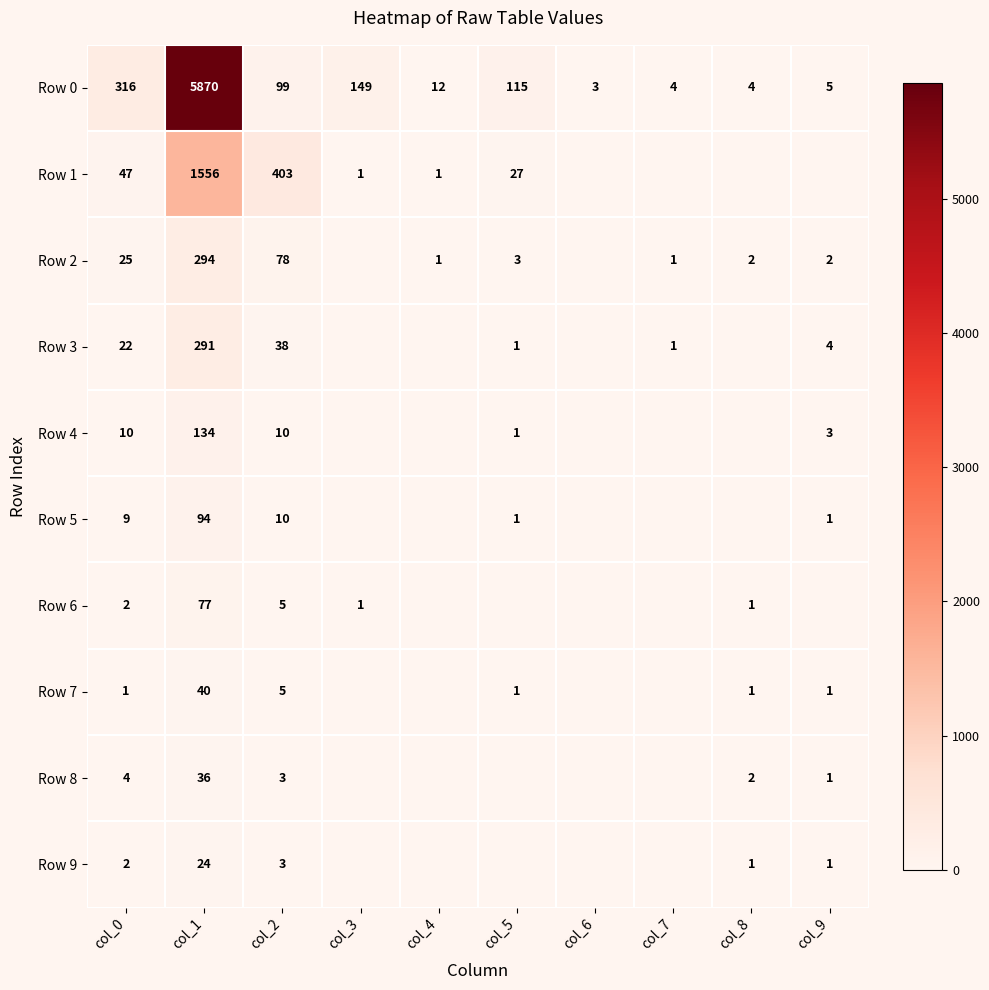

What is the total value across all series at col_0?

438